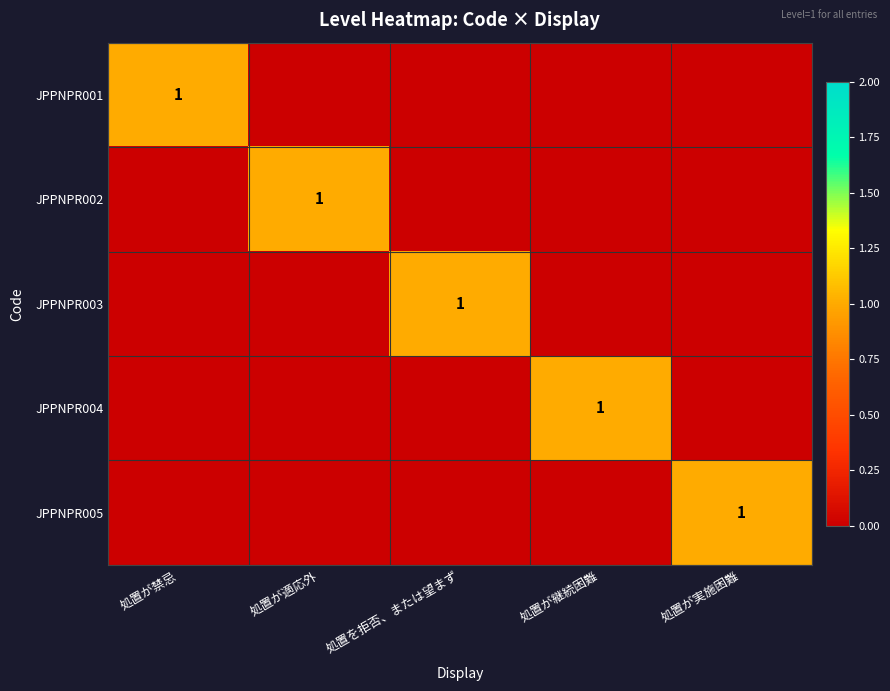

True or false: JPPNPR001 has a value of 1 at 処置が禁忌.

True